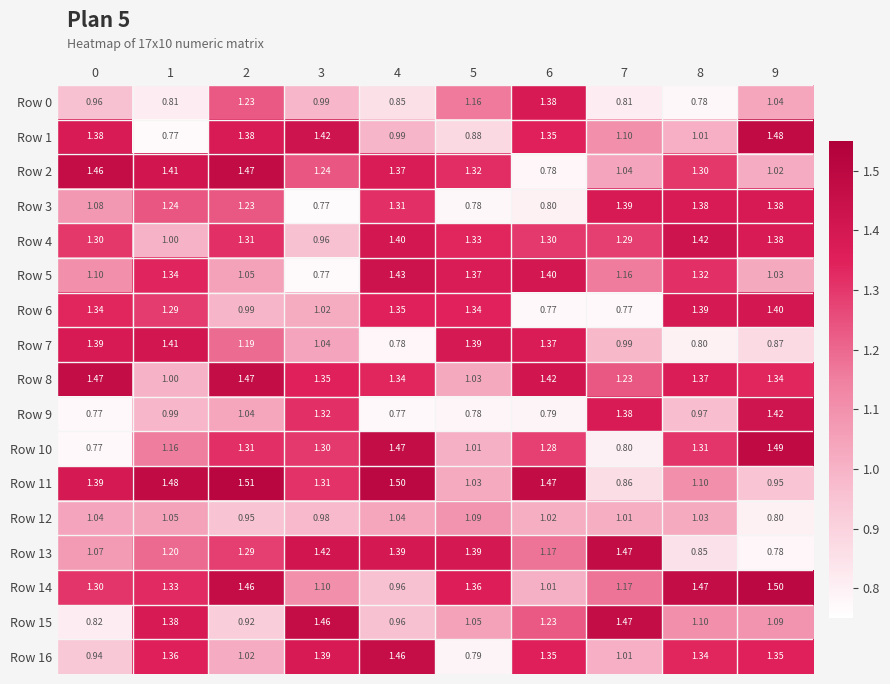

At which category is the sum across all series the highest?

2